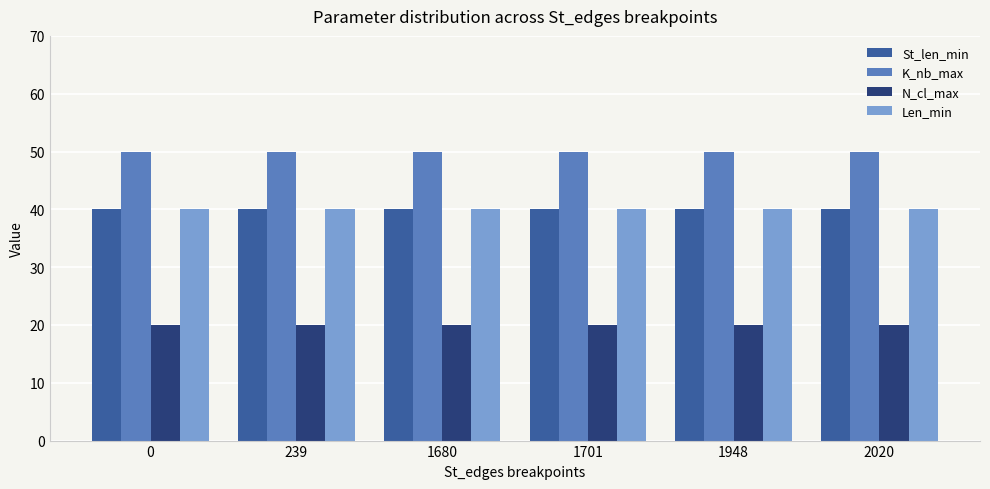

What is the value of the Len_min bar at the 1st from the left?

40